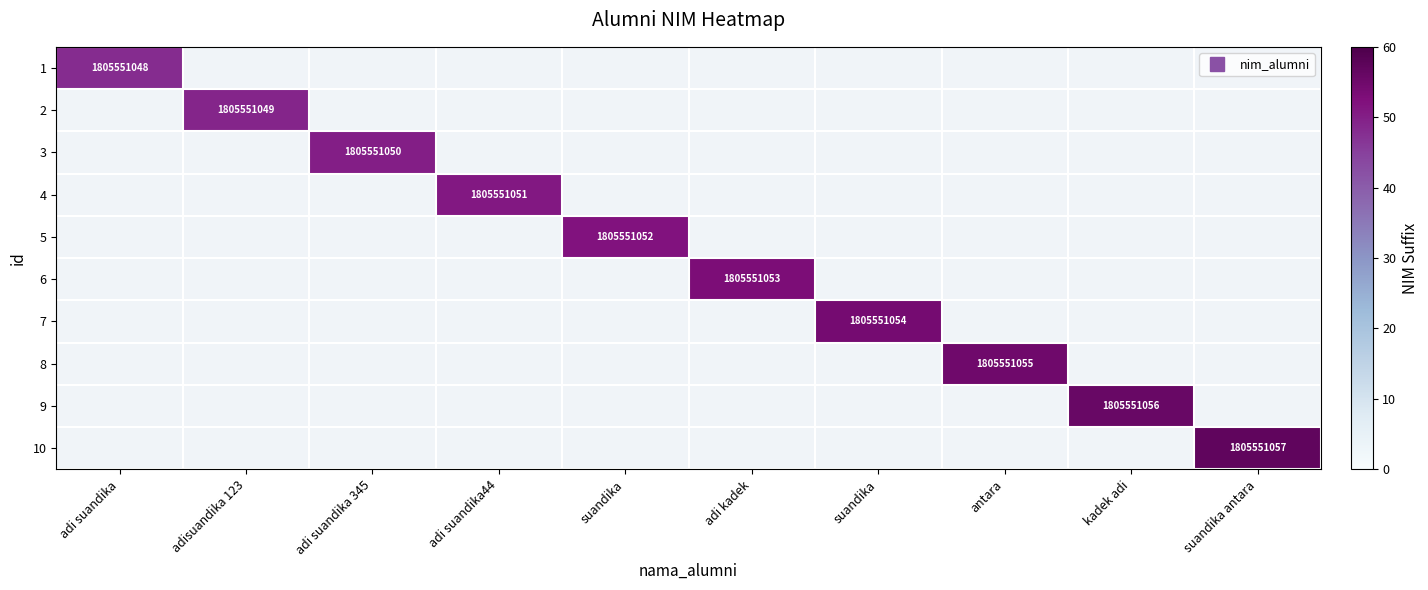

Count the number of categories in the chart.

10